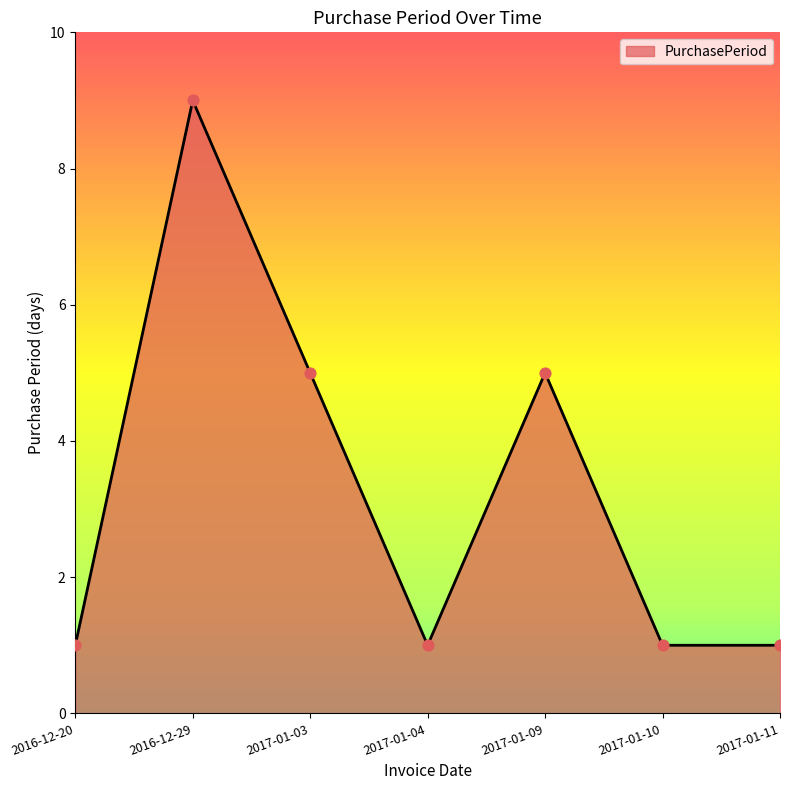

What is the change in value from 2016-12-29 to 2017-01-03?

-4